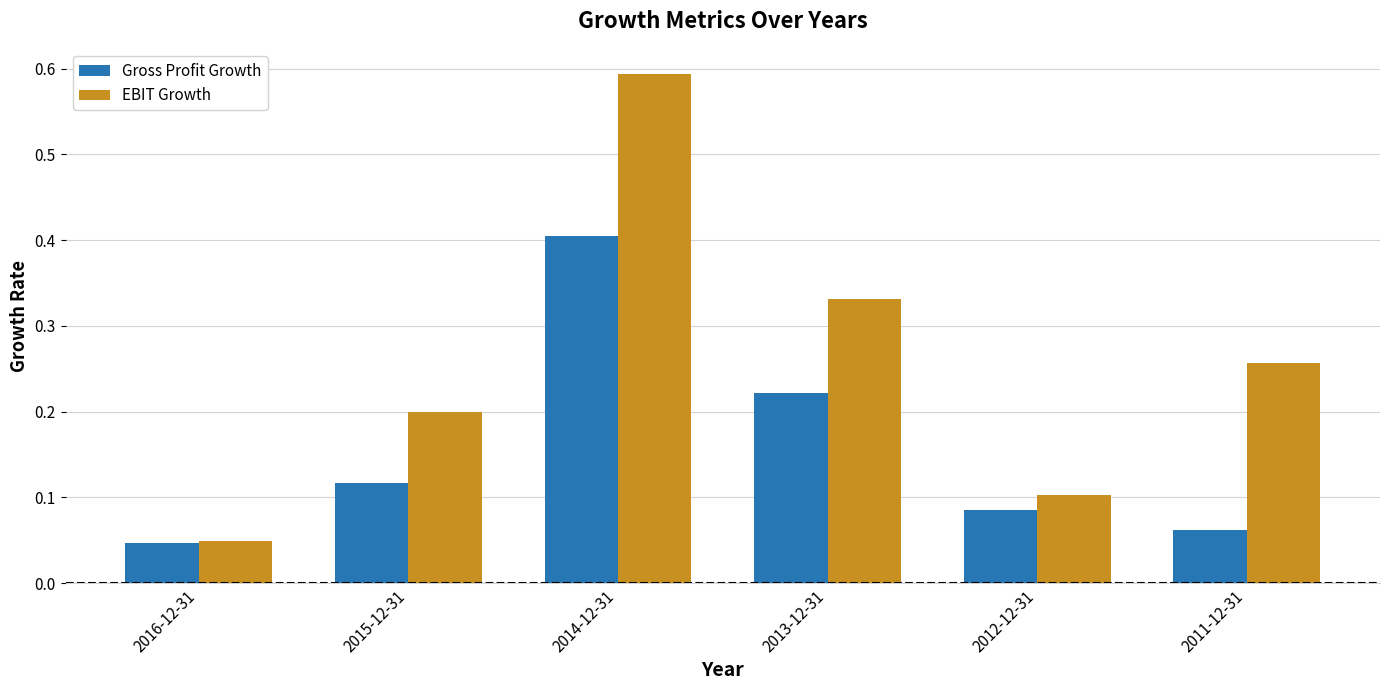

Which series has the largest range (max minus min)?

EBIT Growth